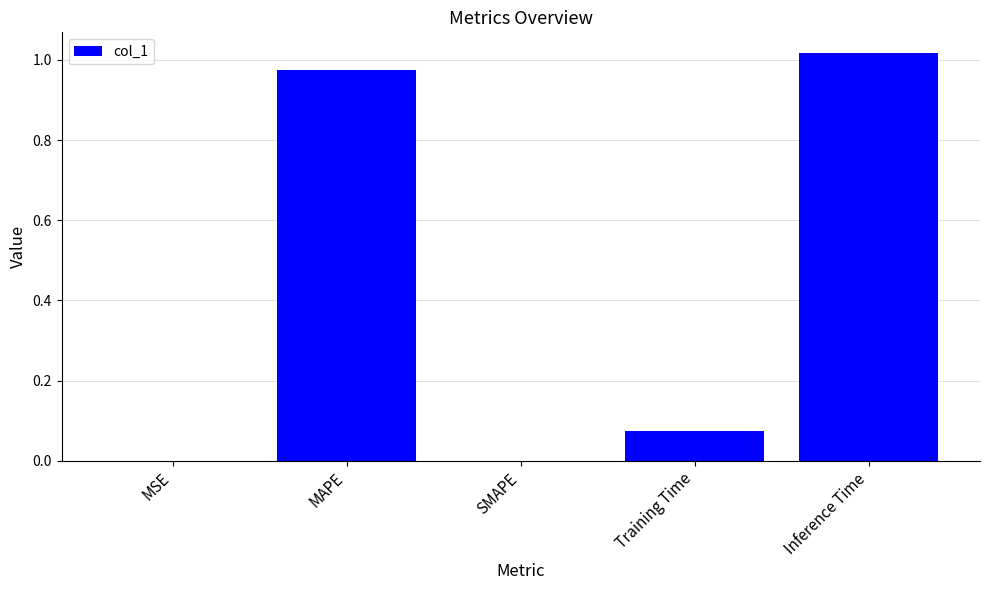

What is the change in value from MAPE to SMAPE?

-1.0